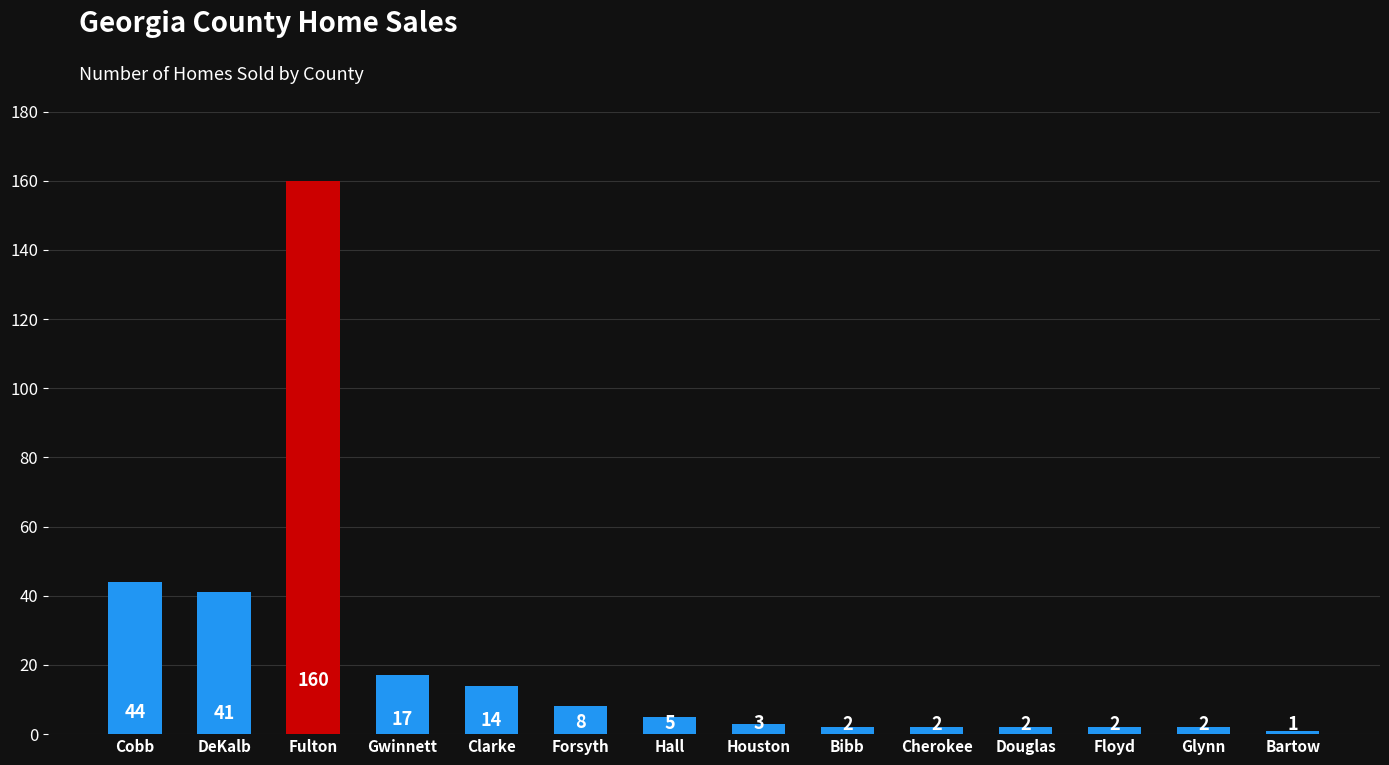

Is it true that the value at Bartow is 1?

True